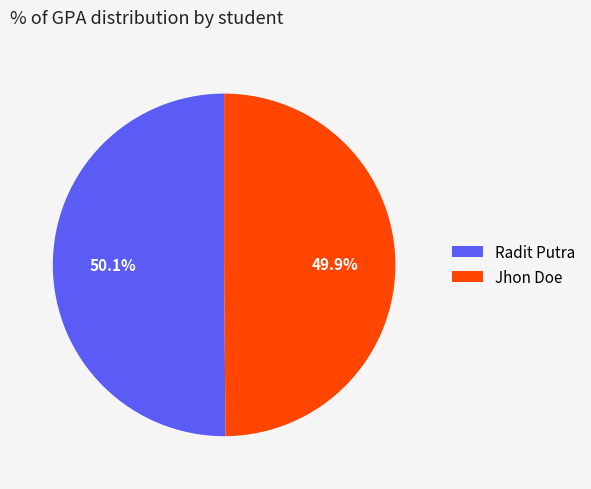

Is there a majority slice in this chart?

Yes